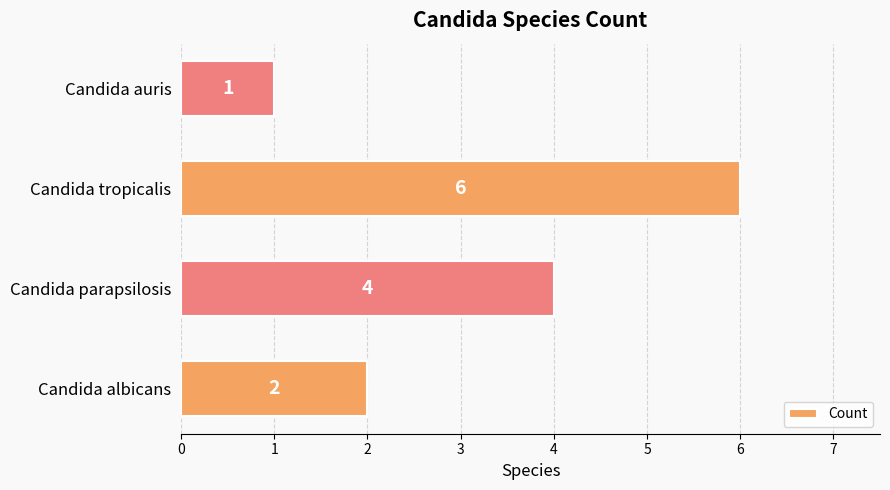

Where is the data nearest to the value 3?

Candida albicans